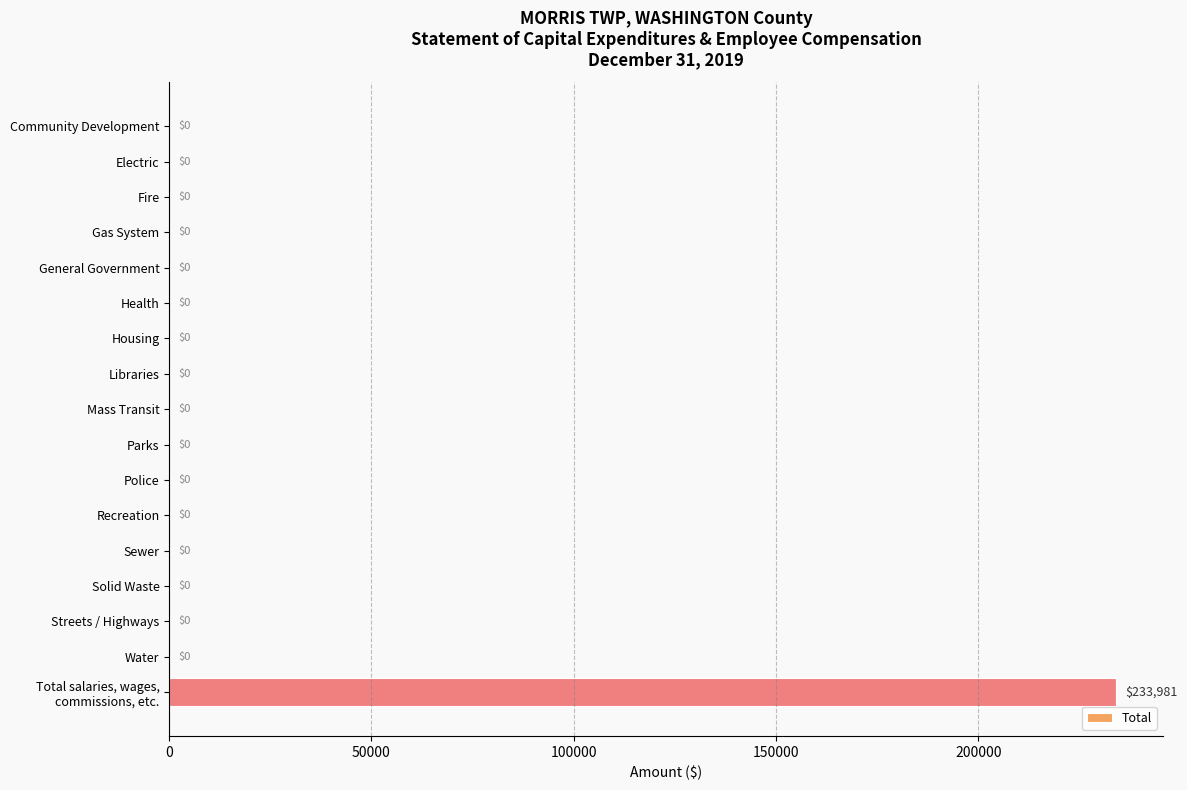

What is the greatest value displayed?

233981